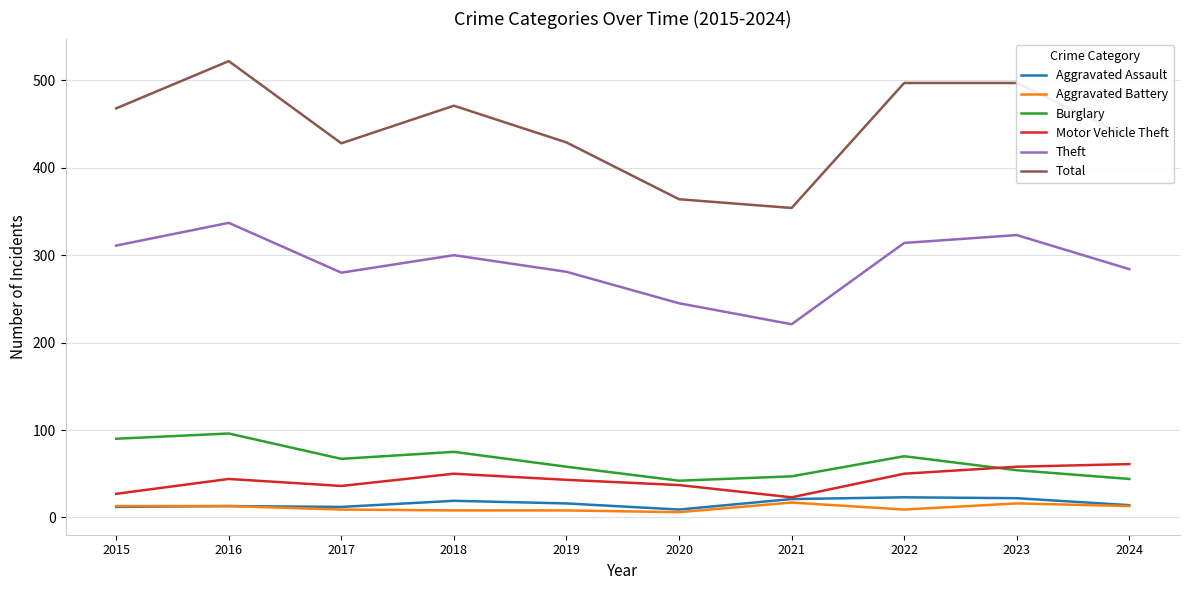

The Aggravated Battery series shows 13 at 2024. True or false?

True